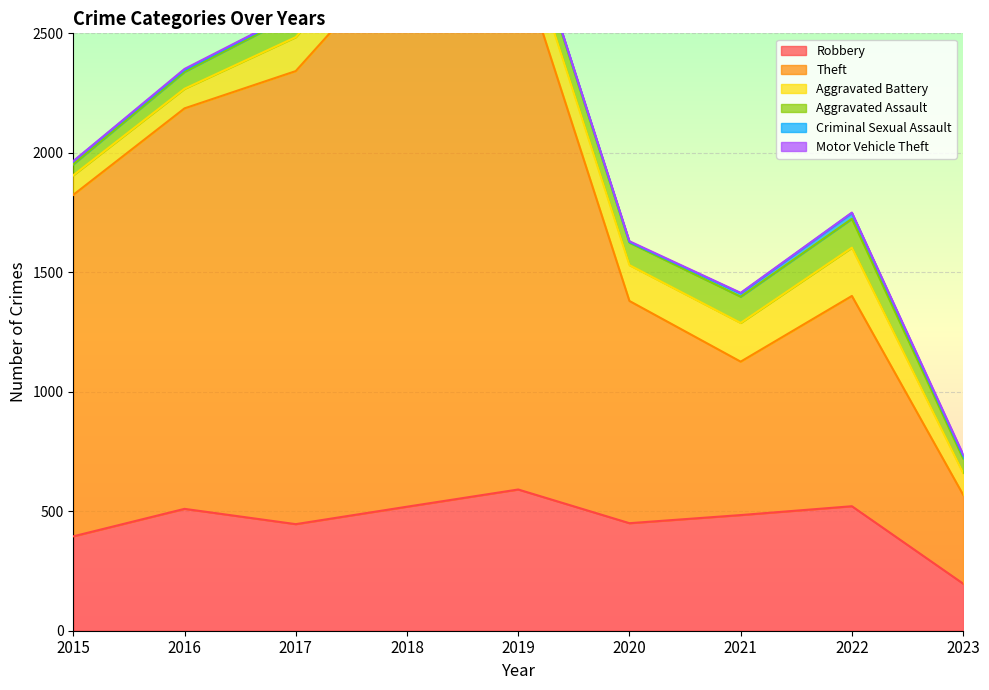

Count the number of data series in this chart.

6